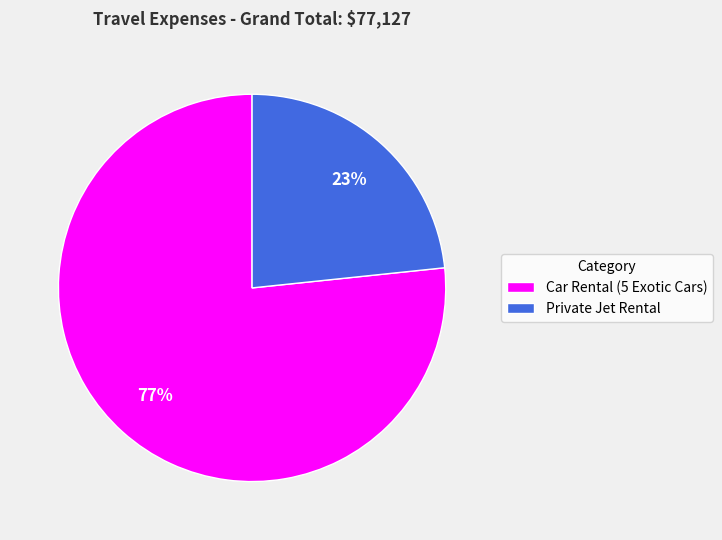

Which has a higher value, Private Jet Rental or Car Rental (5 Exotic Cars)?

Car Rental (5 Exotic Cars)